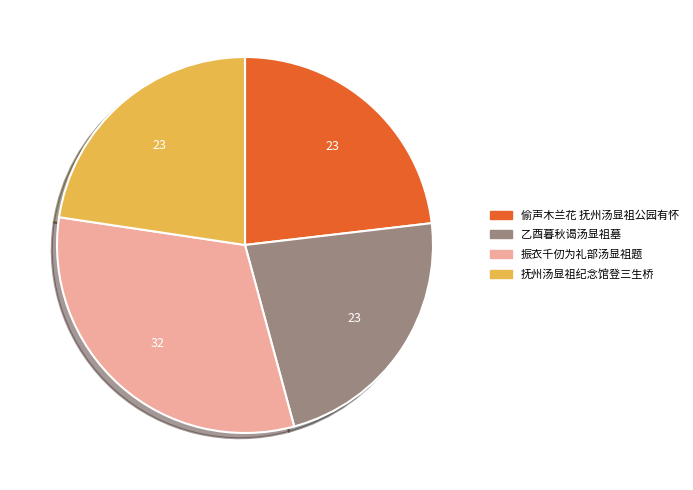

Approximately how many times larger is the value at 抚州汤显祖纪念馆登三生桥 compared to 偷声木兰花 抚州汤显祖公园有怀?

1.0